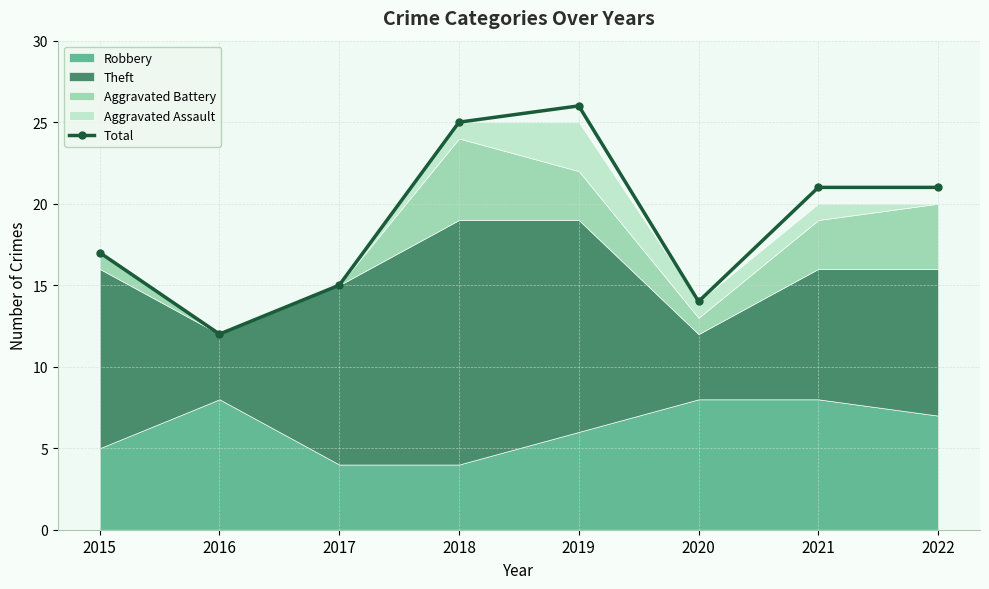

What is the greatest value displayed?

26